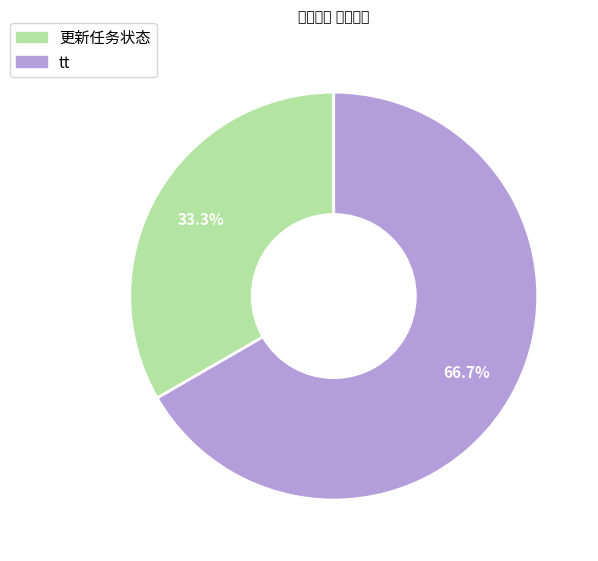

How many segments does this pie chart have?

2